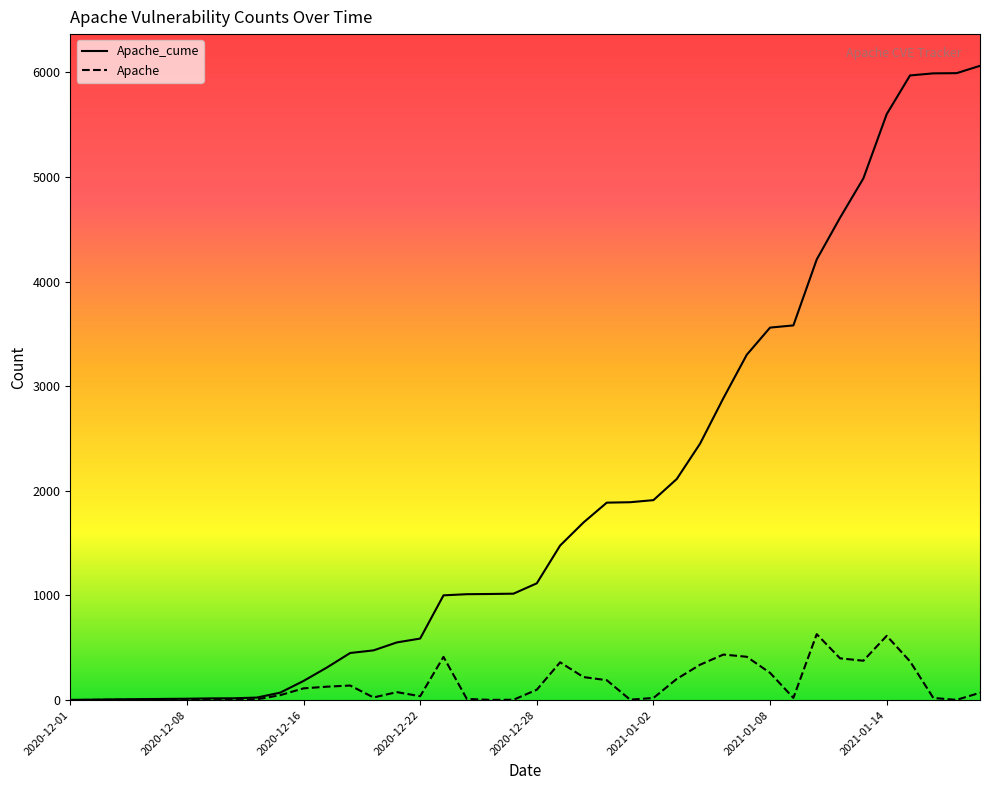

Which series has the largest total across all categories?

Apache_cume